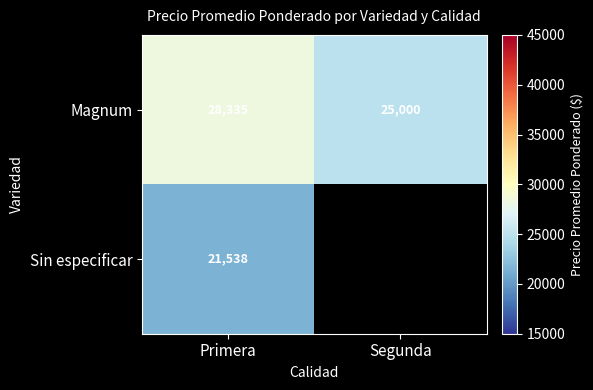

At which category does the chart reach its minimum across all series?

Primera